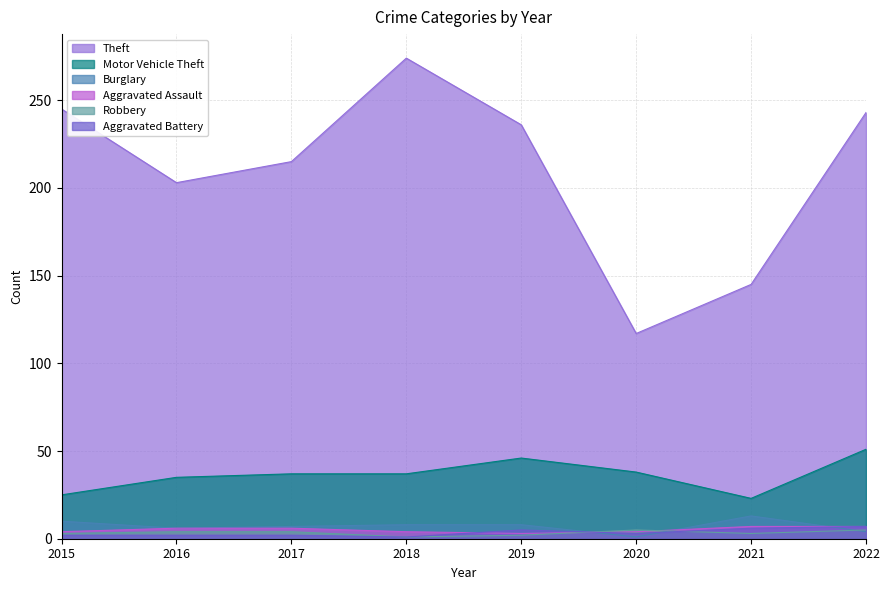

What is the difference between the maximum and minimum values in the Aggravated Battery series?

6